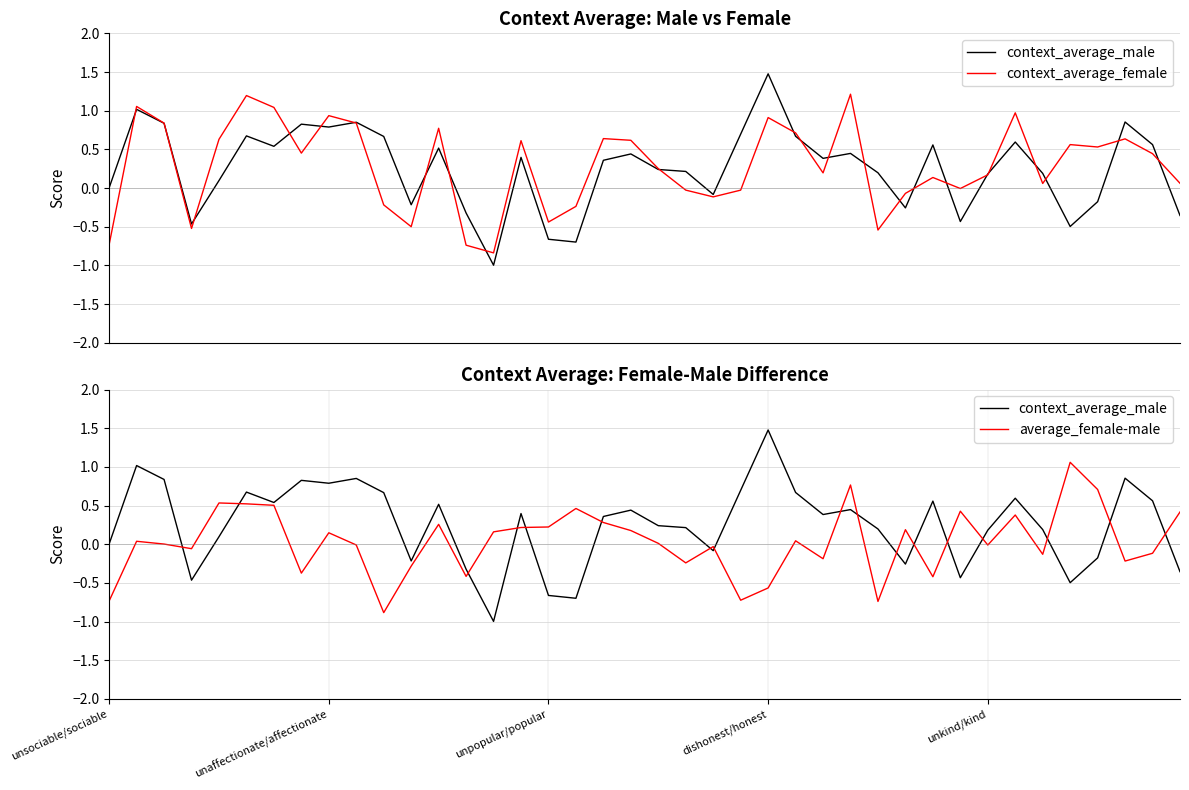

What is the maximum value for context_average_male?

1.5